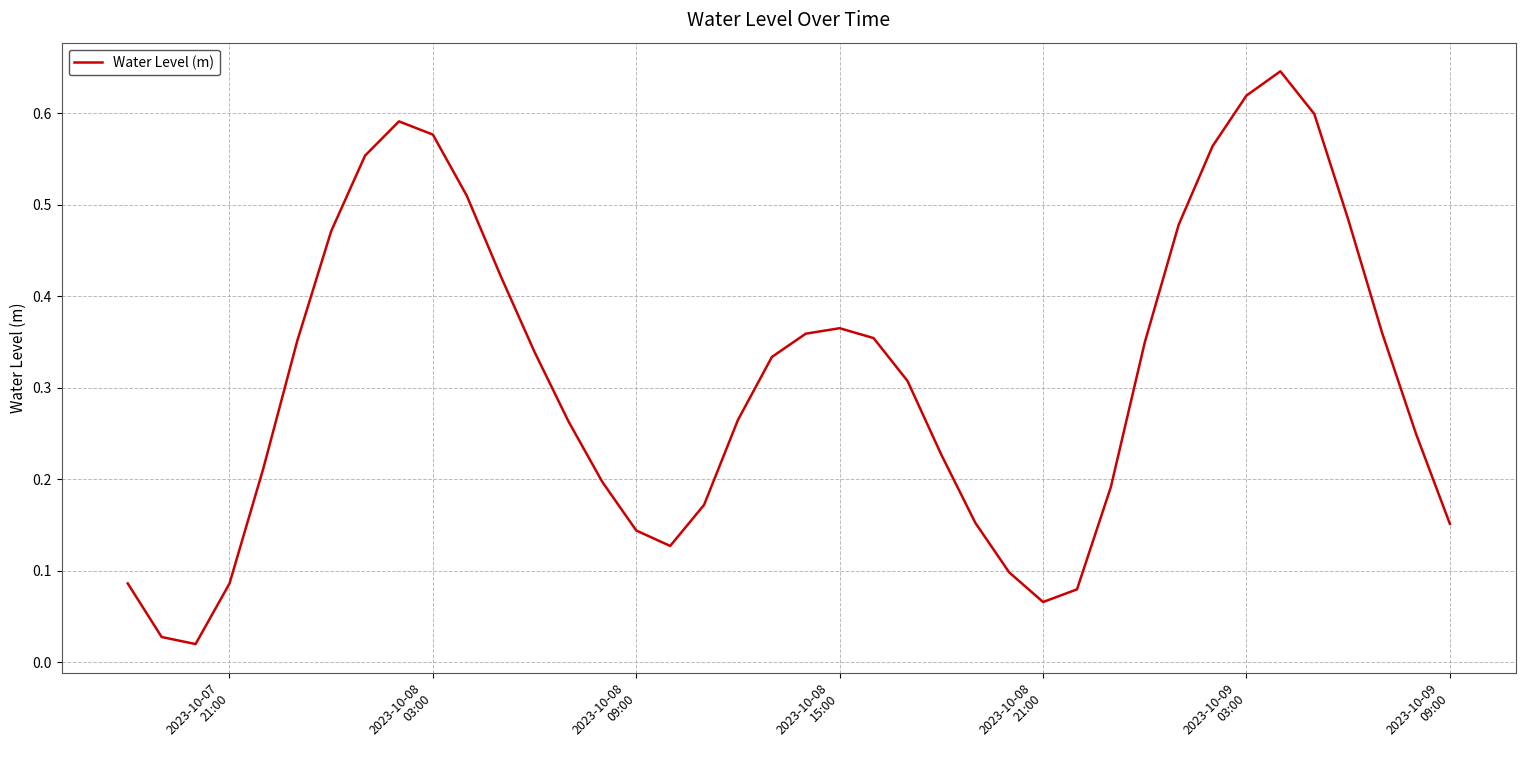

Is this an area chart (filled region under the line)?

No